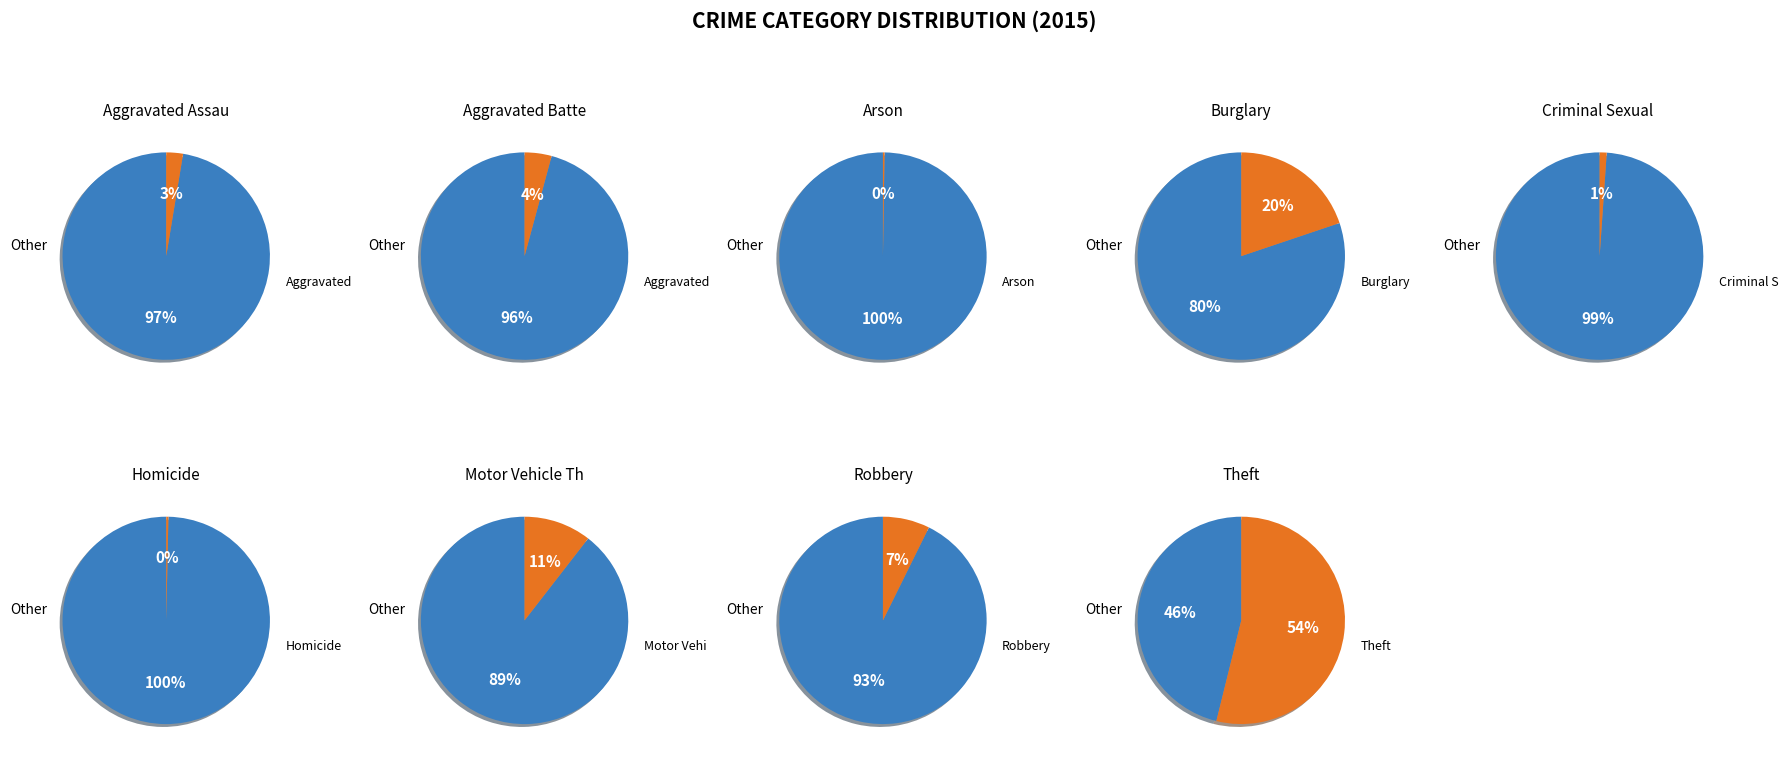

To the nearest percent, what percentage of the pie is Burglary?

20%